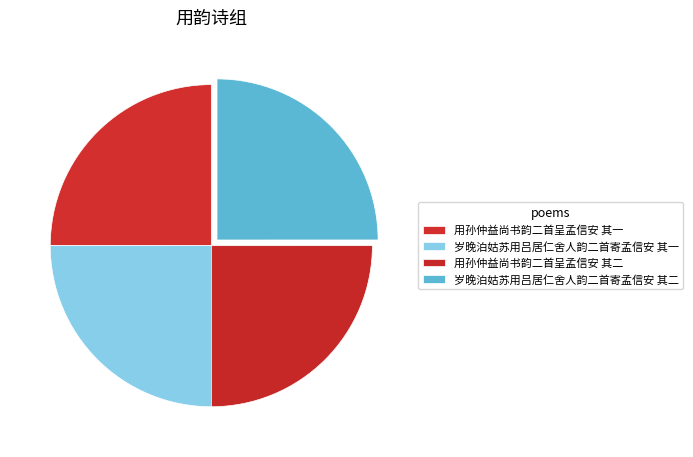

True or false: 岁晚泊姑苏用吕居仁舍人韵二首寄孟信安 其二 accounts for 25% of the total.

True